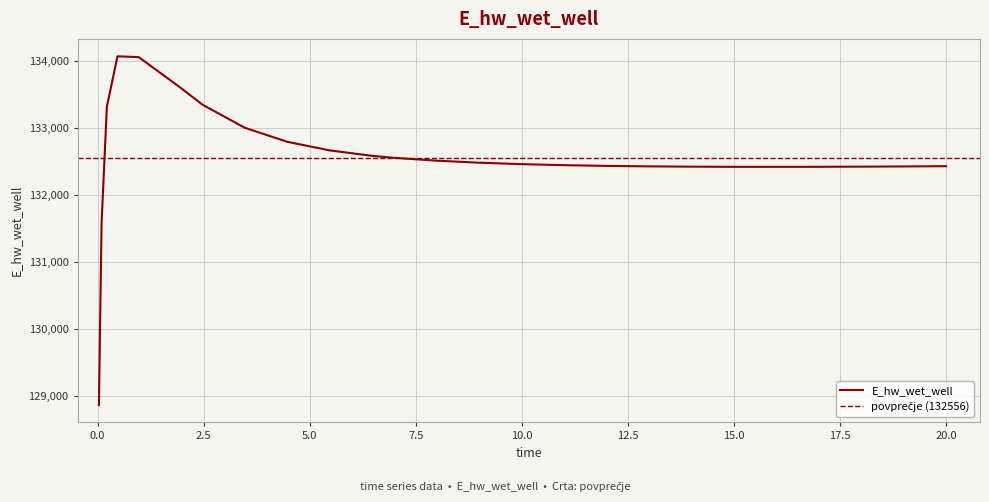

Is this an area chart (filled region under the line)?

No